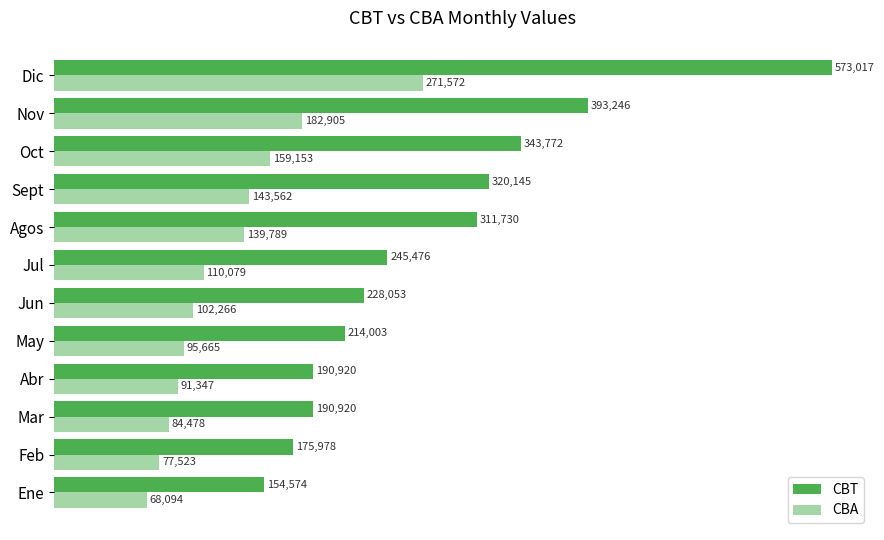

Which series has the widest spread of values?

CBT